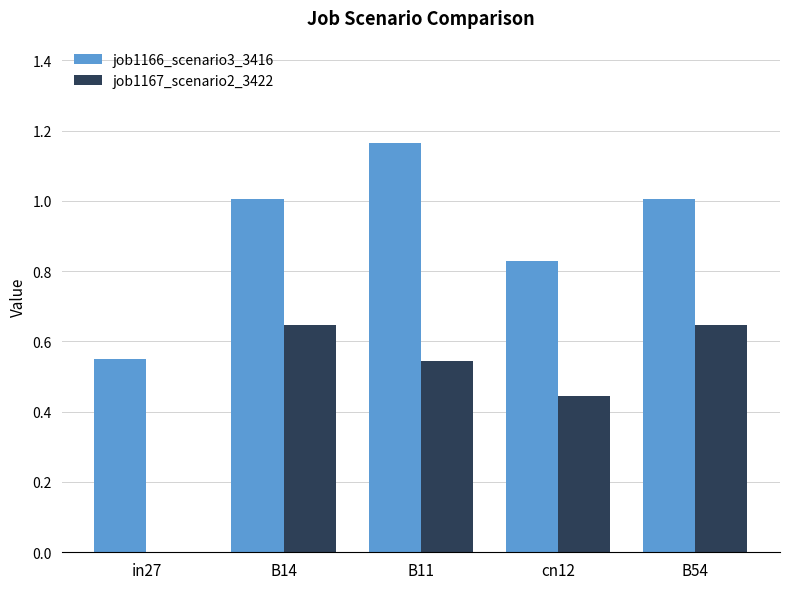

Between in27 and B11, which series saw the biggest shift?

job1166_scenario3_3416